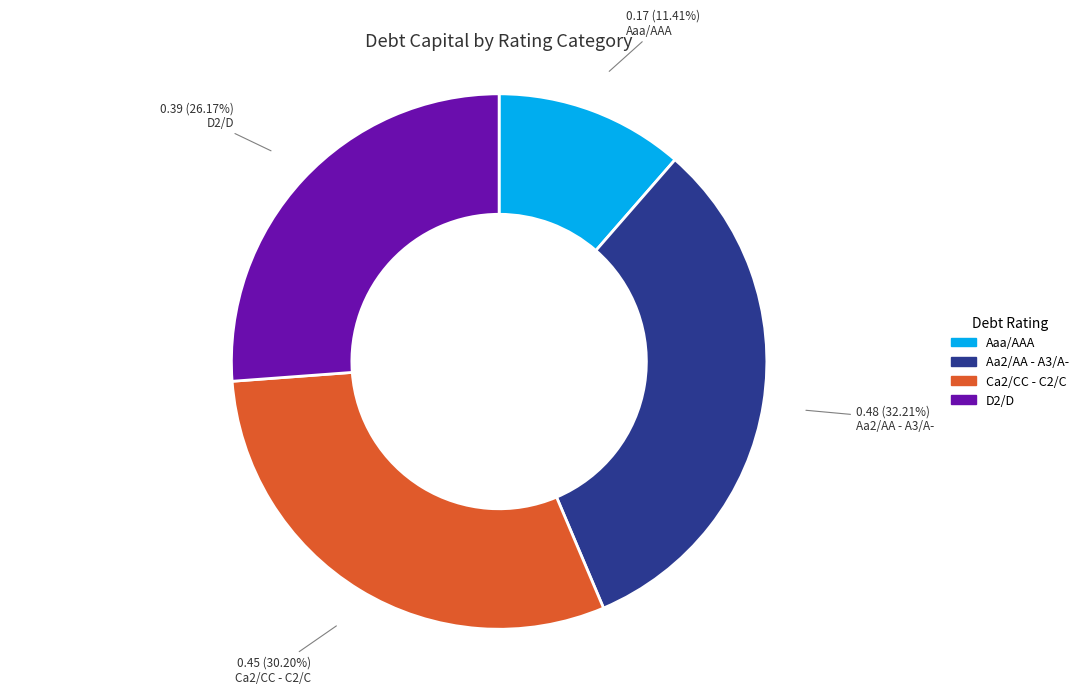

Is there any slice that represents more than half of the pie?

No